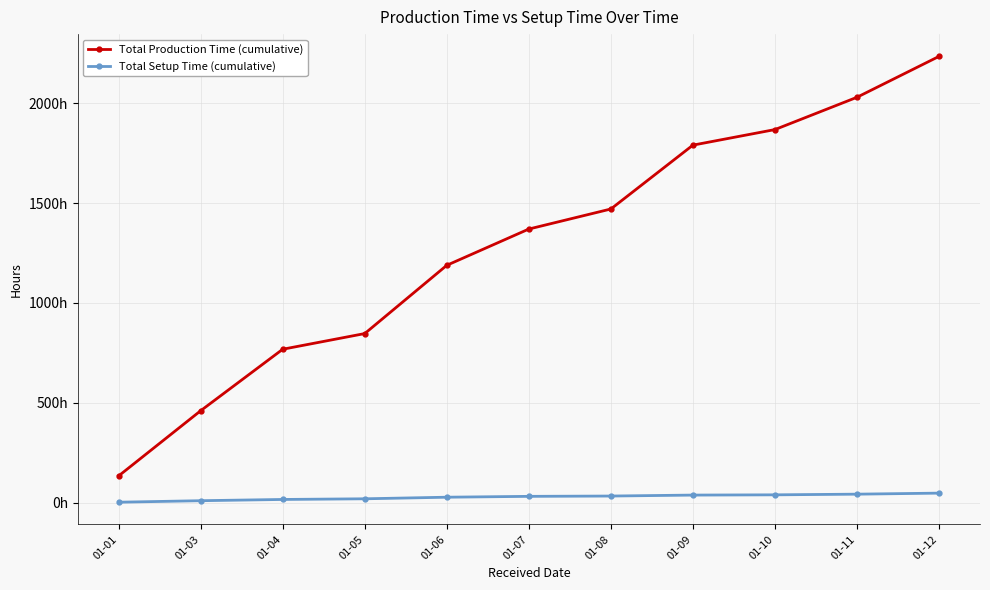

At which category is the sum across all series the highest?

01-12